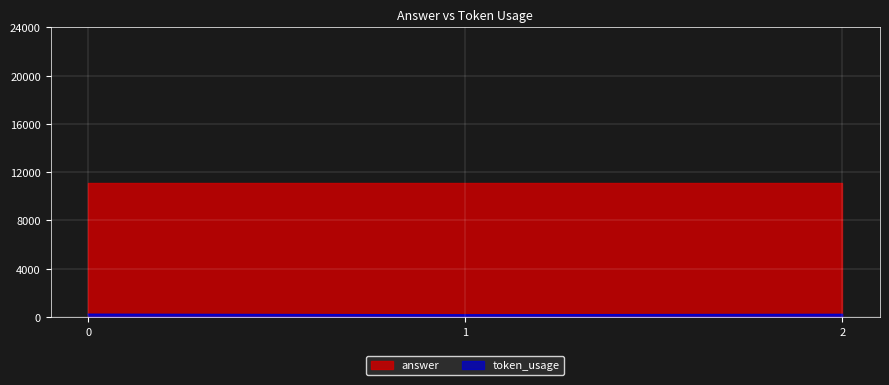

How many data points are less than 196?

1